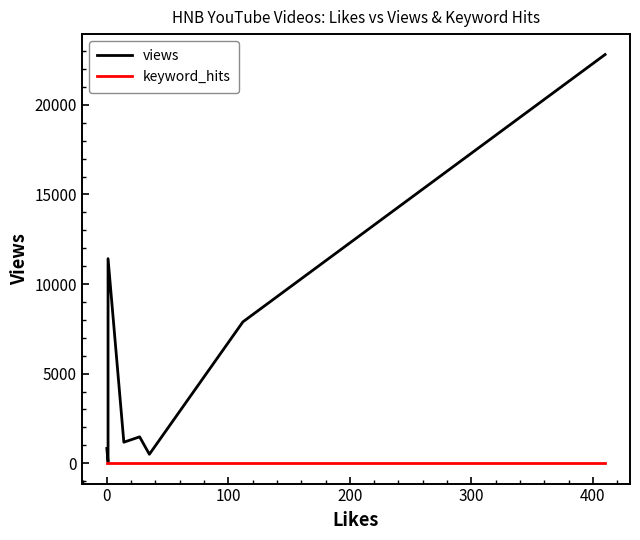

What are all the series names shown in the legend?

views, keyword_hits